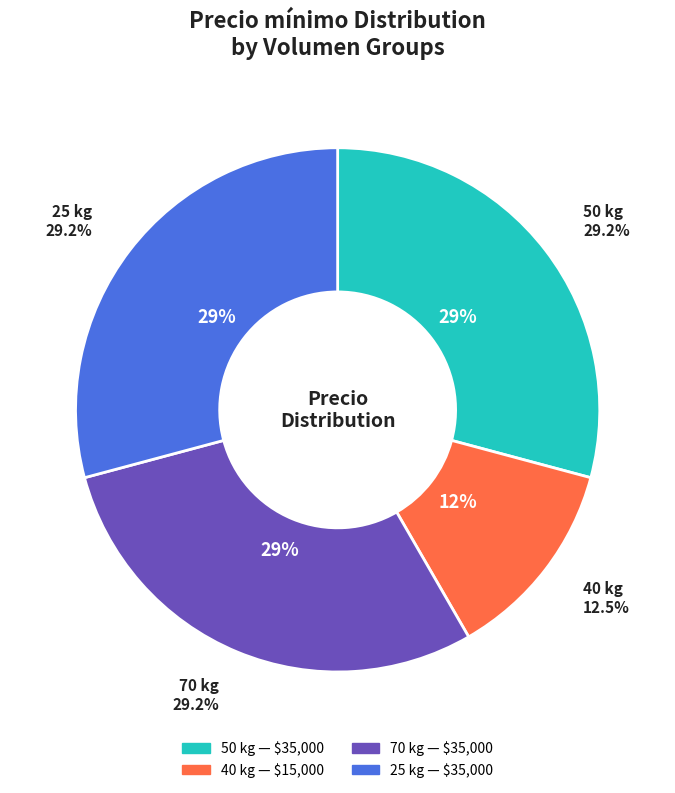

Count the number of slices in the pie.

4